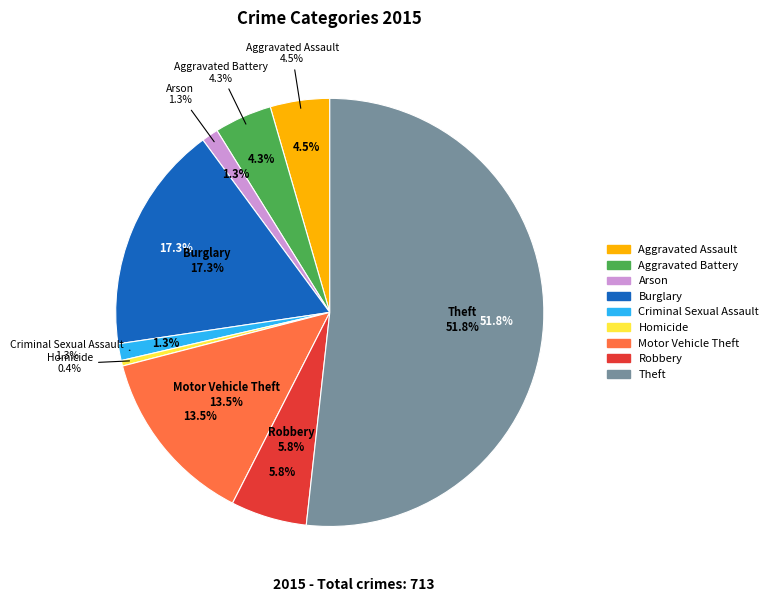

What is the majority slice?

Theft